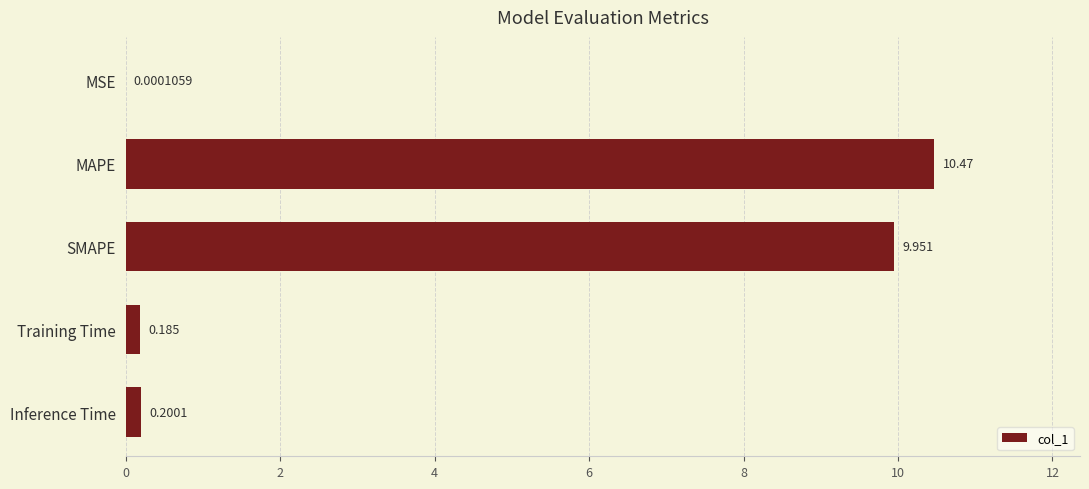

At which category does the chart reach its peak across all series?

MAPE